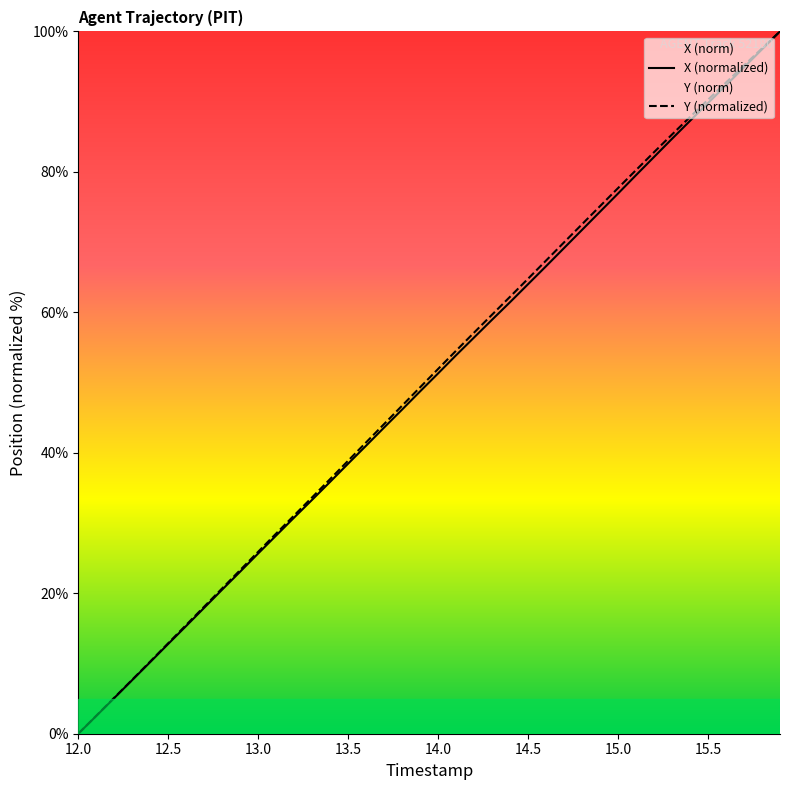

True or false: Y and X cross at least once.

False